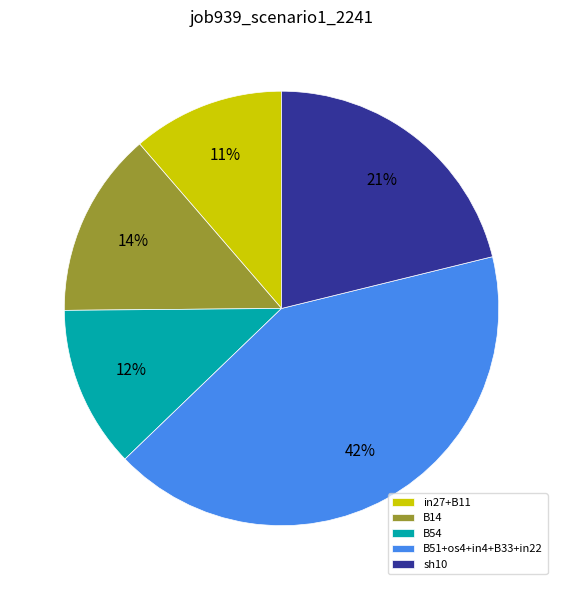

The B54 slice represents 12% of the pie. True or false?

True